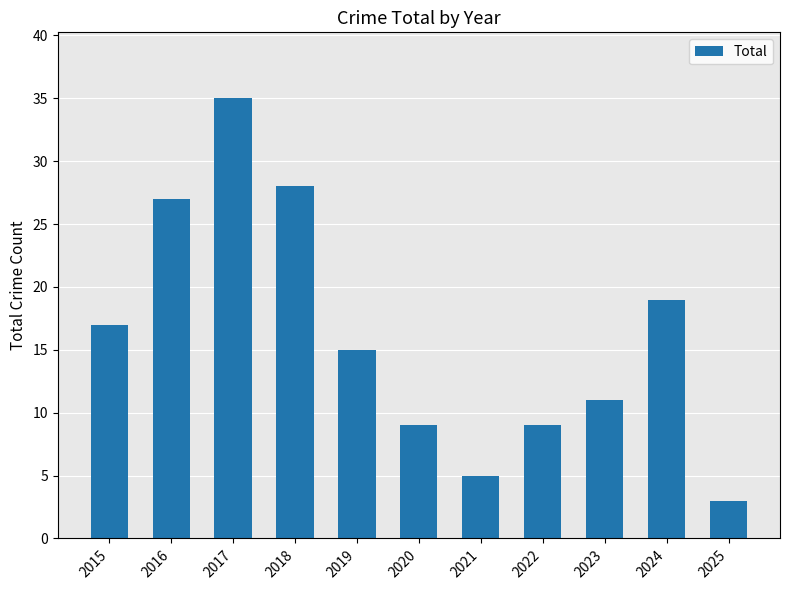

What is the value of the 1st bar from the left?

17